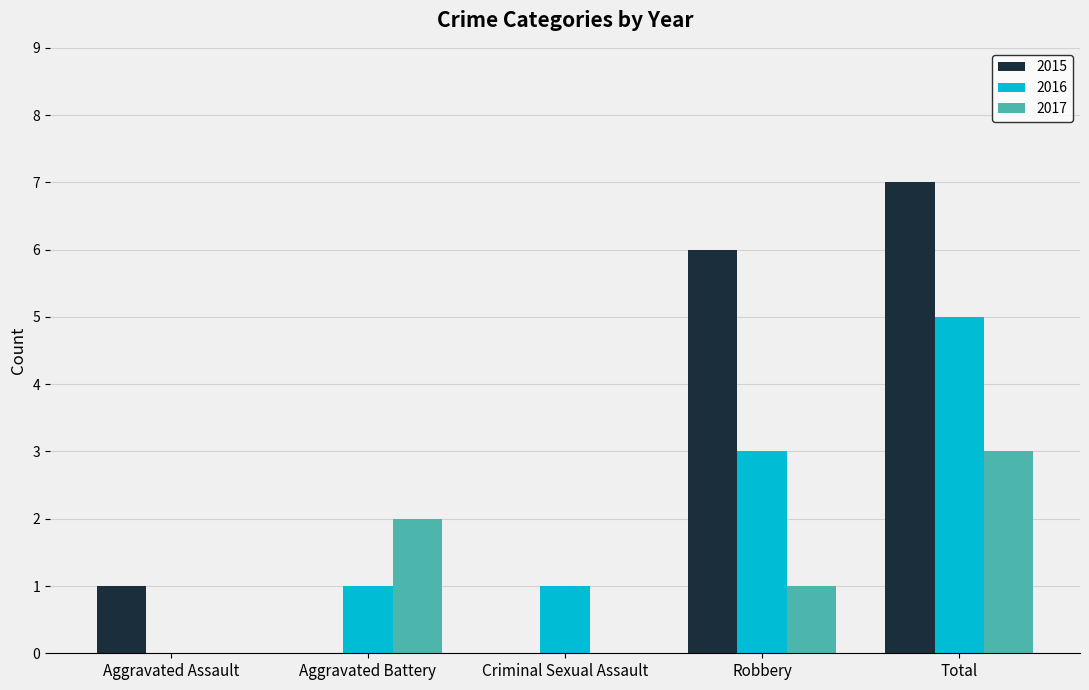

What is the average value of the 2016 series?

2